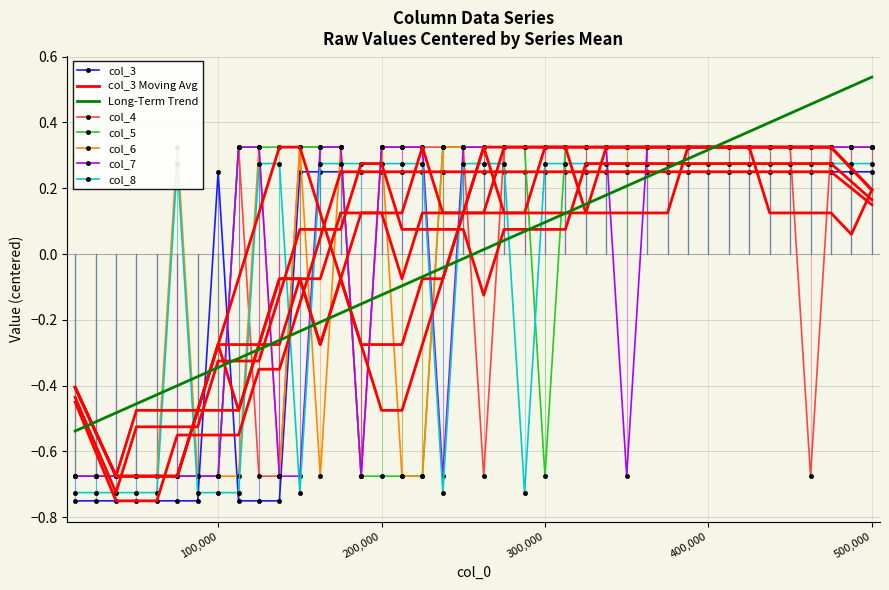

How many lines are shown in the chart?

6